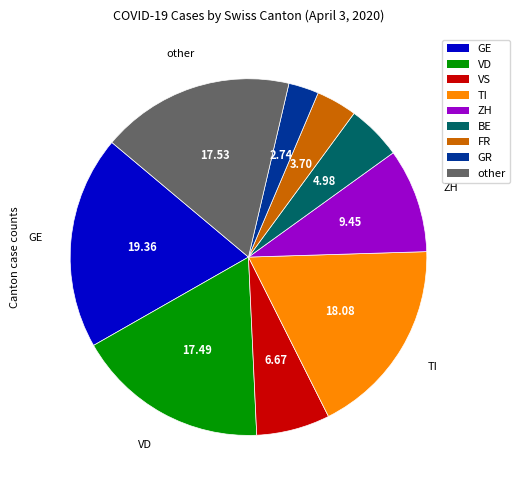

How many segments does this pie chart have?

9